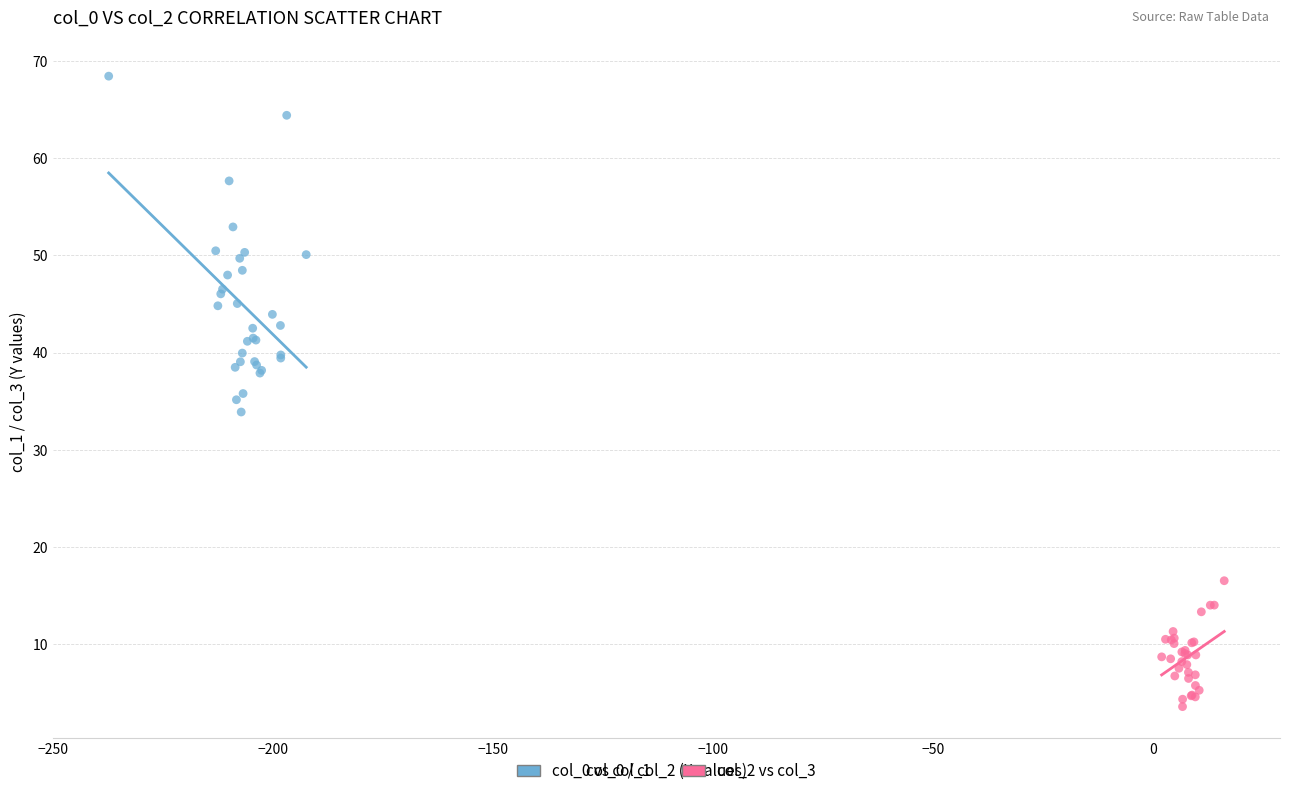

Which series has the widest spread of Y values?

col_0 vs col_1